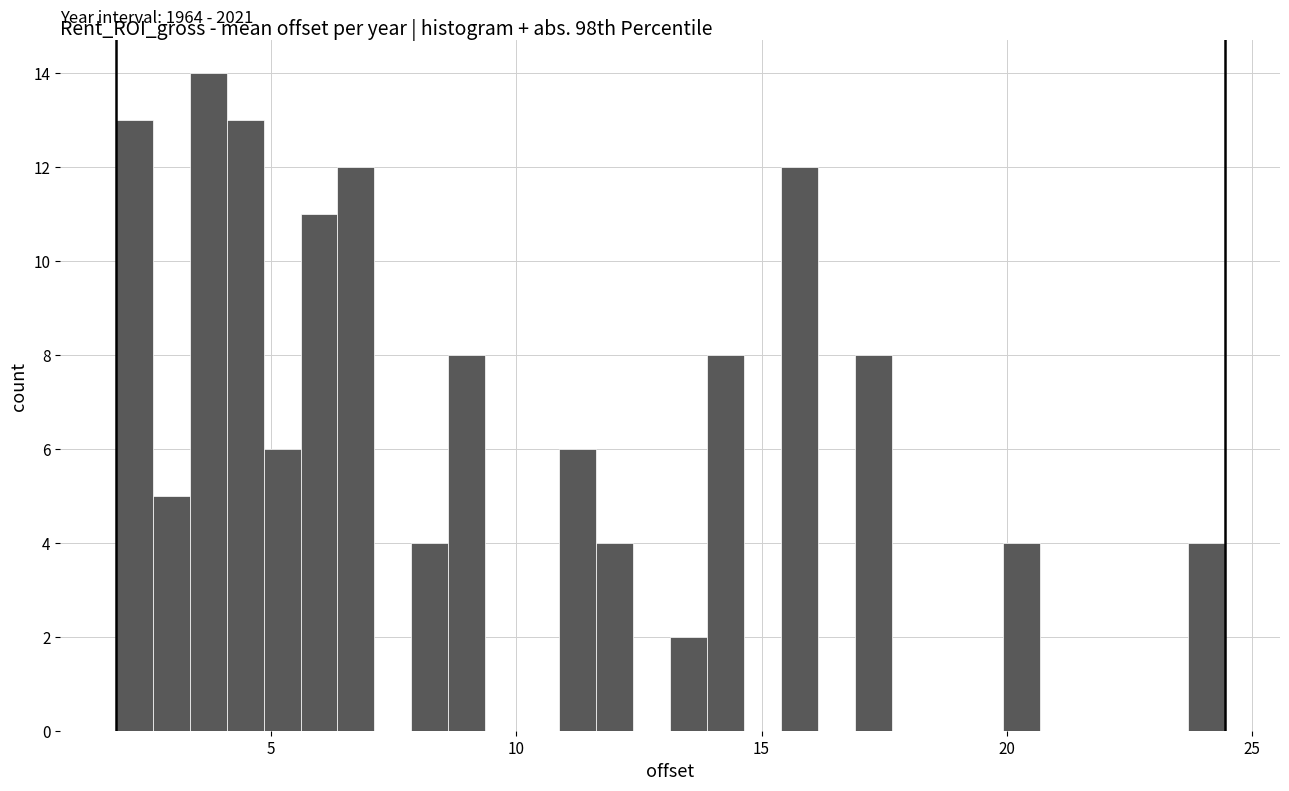

Read against the x-axis, roughly where is the centre of the tallest bar?

3.5